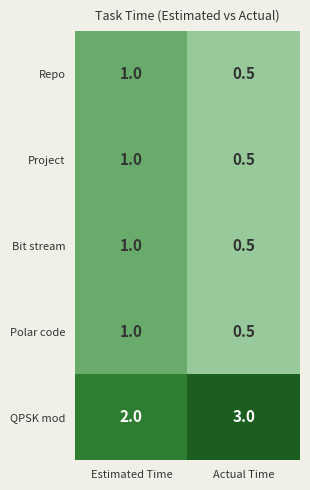

What is the spread (max minus min) of values at Estimated Time?

1.0